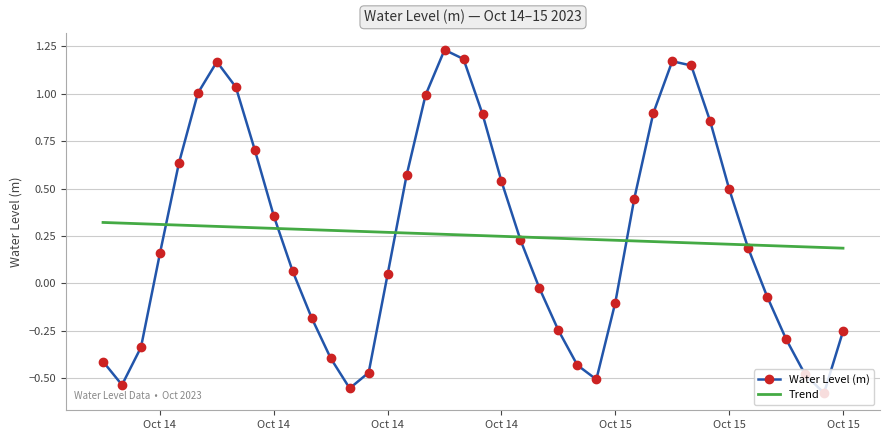

Which series has the widest spread of values?

Water Level (m)